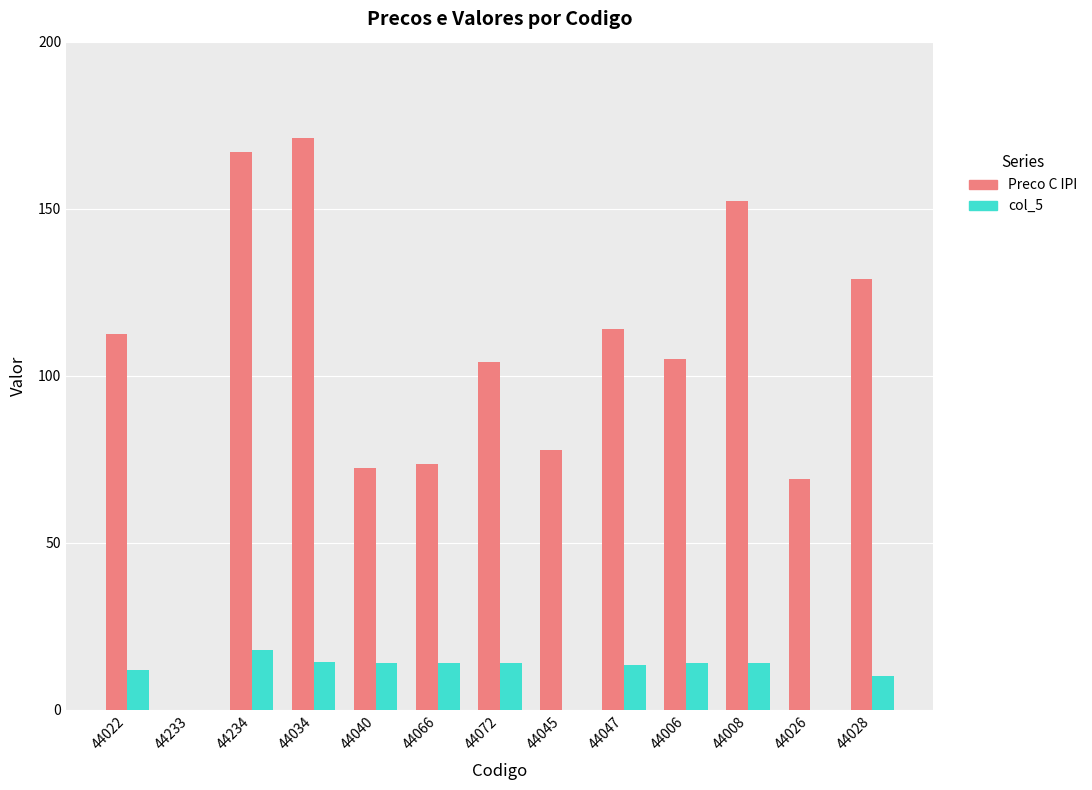

Between 44072 and 44045, which series saw the biggest shift?

Preco C IPI